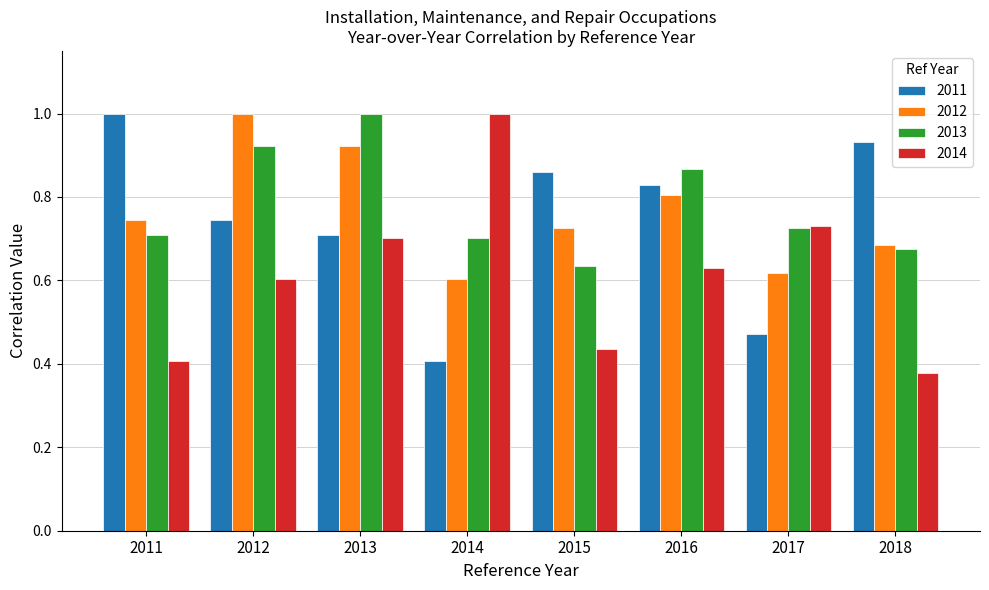

The 2012 series shows 0.7 at 2018. True or false?

True